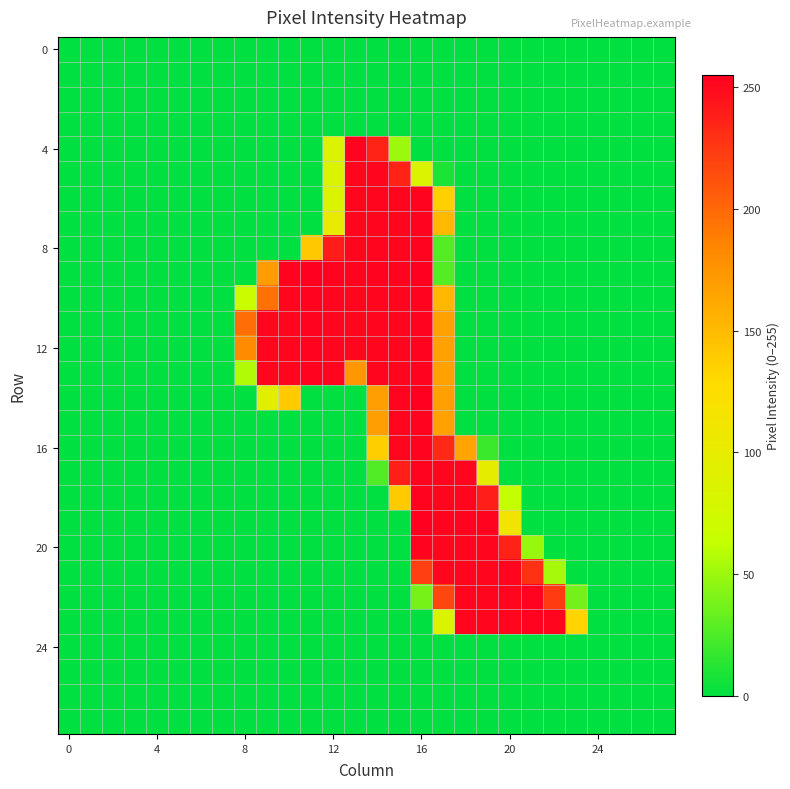

Count the number of categories in the chart.

28